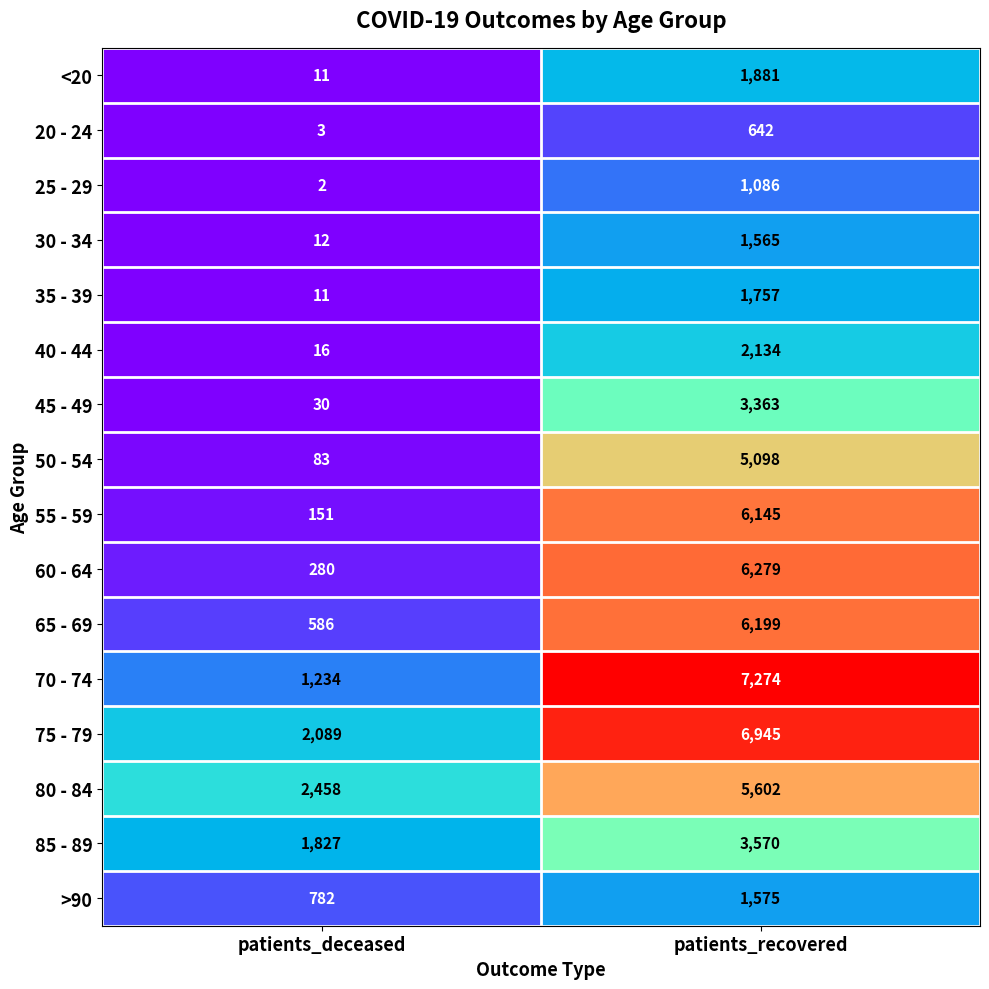

What is the difference between the 20 - 24 values at patients_recovered and patients_deceased?

639